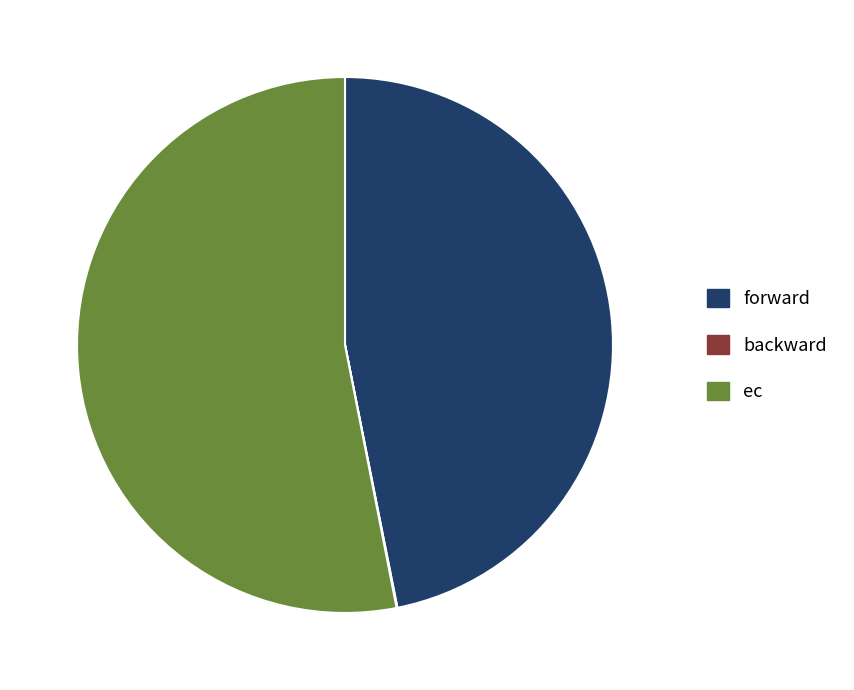

Is ec the majority of the pie?

Yes